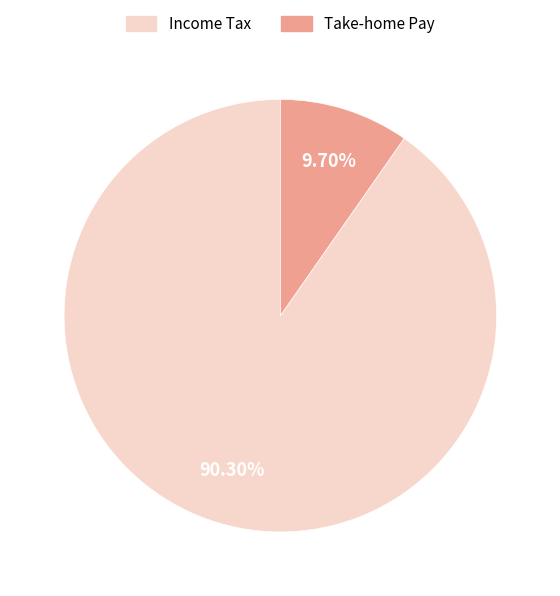

Count the number of slices in the pie.

2